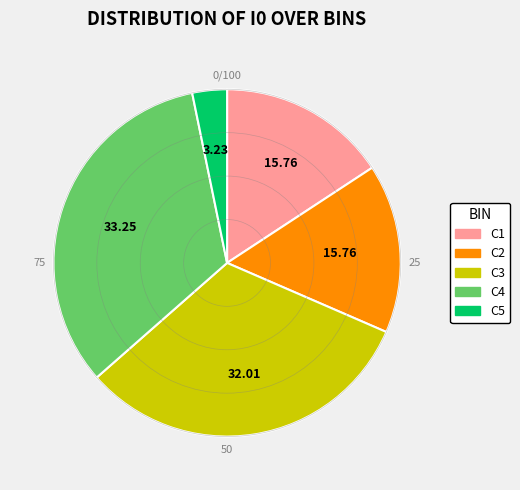

Is there any slice that represents more than half of the pie?

No